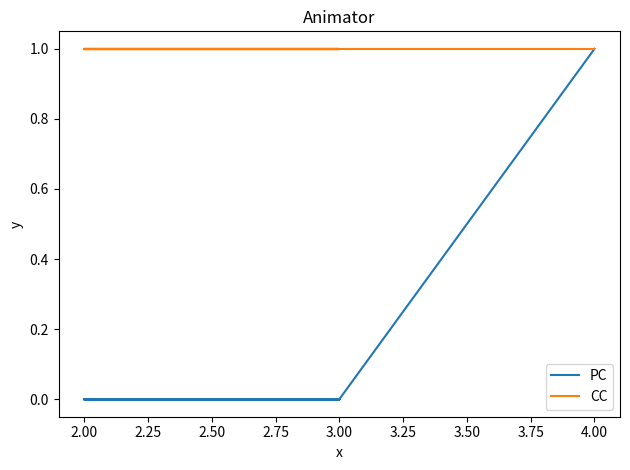

What is the label of the 4th point from the right?

3.00